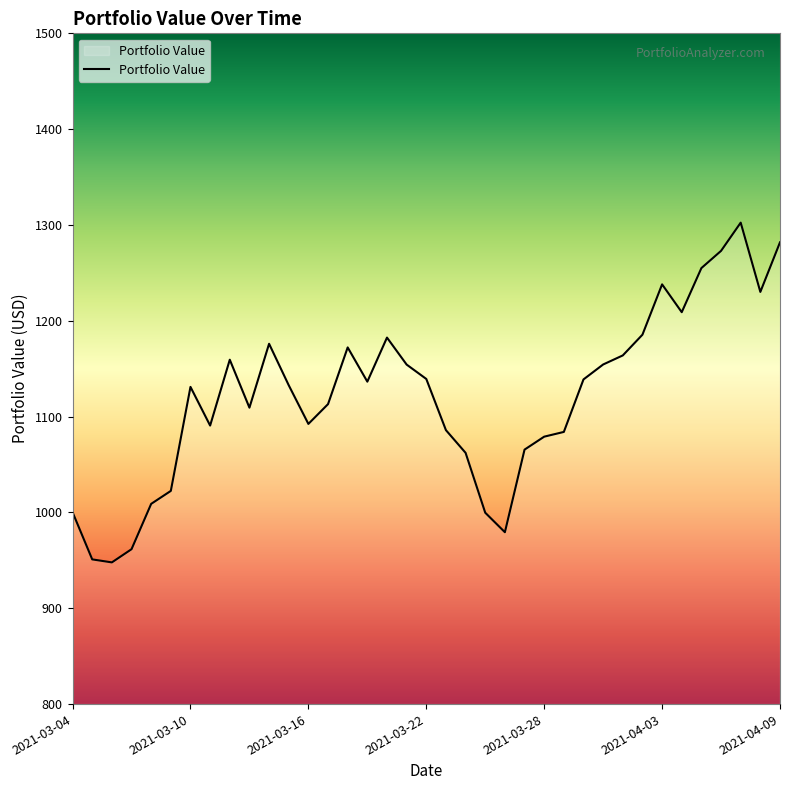

What is the greatest value displayed?

1302.4